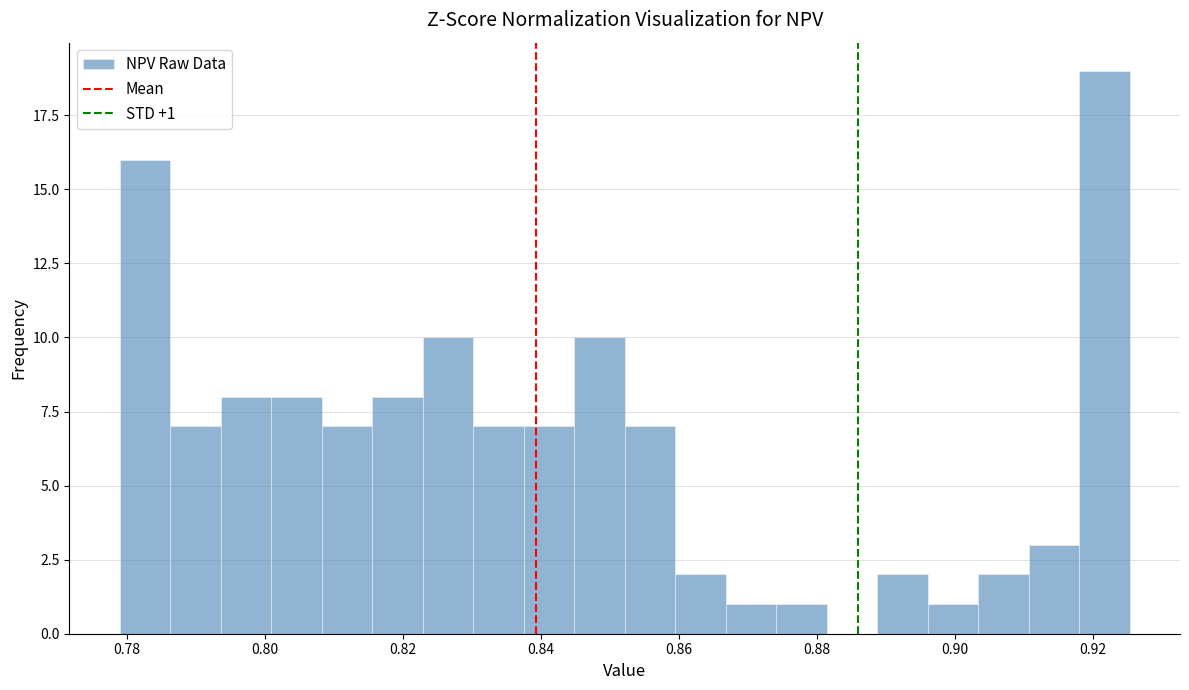

Read against the x-axis, roughly where is the centre of the tallest bar?

0.922